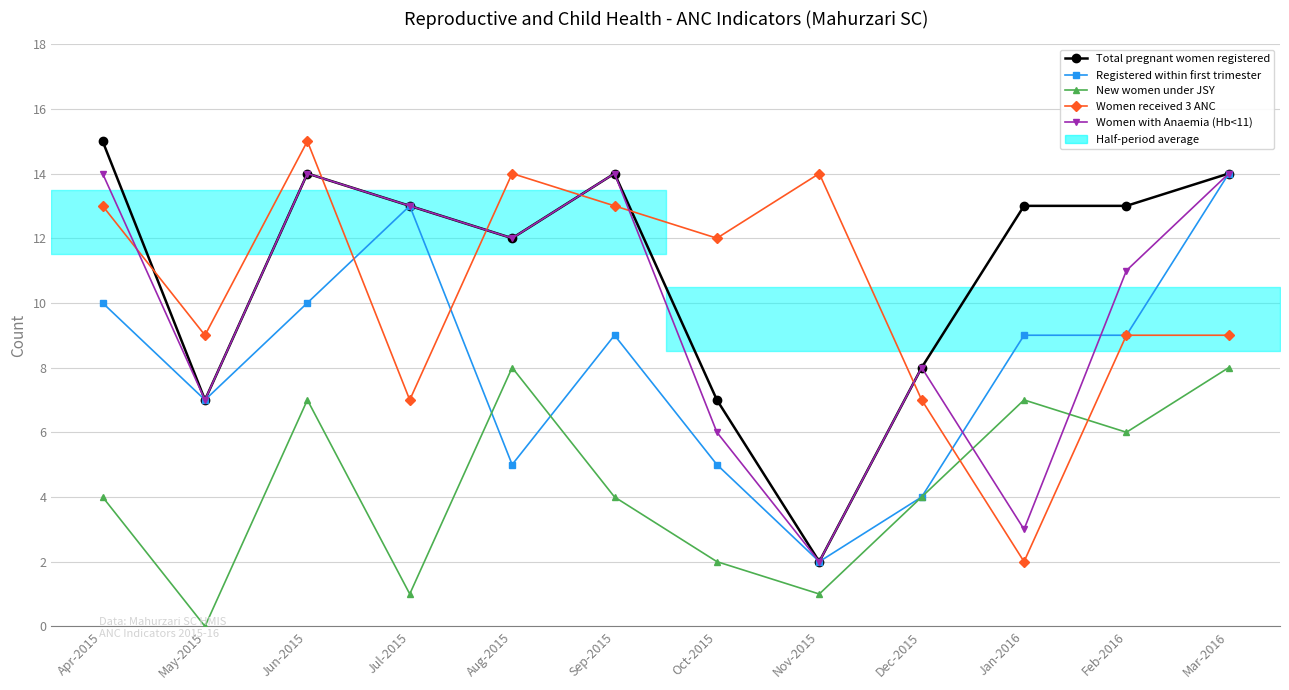

Between Mar-2016 and Dec-2015, which is larger?

Mar-2016